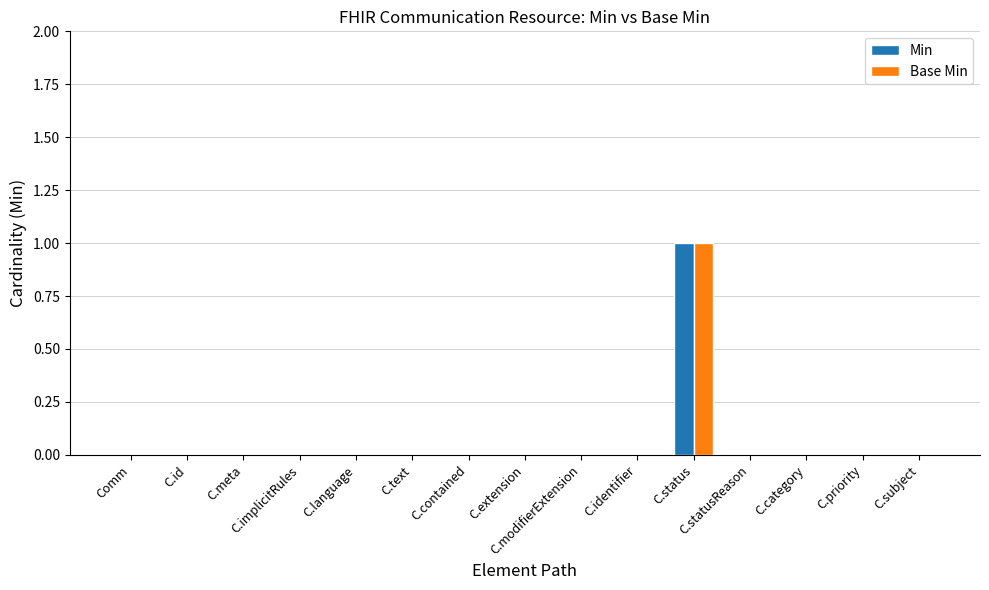

Which label corresponds to the largest value in the chart?

C.status